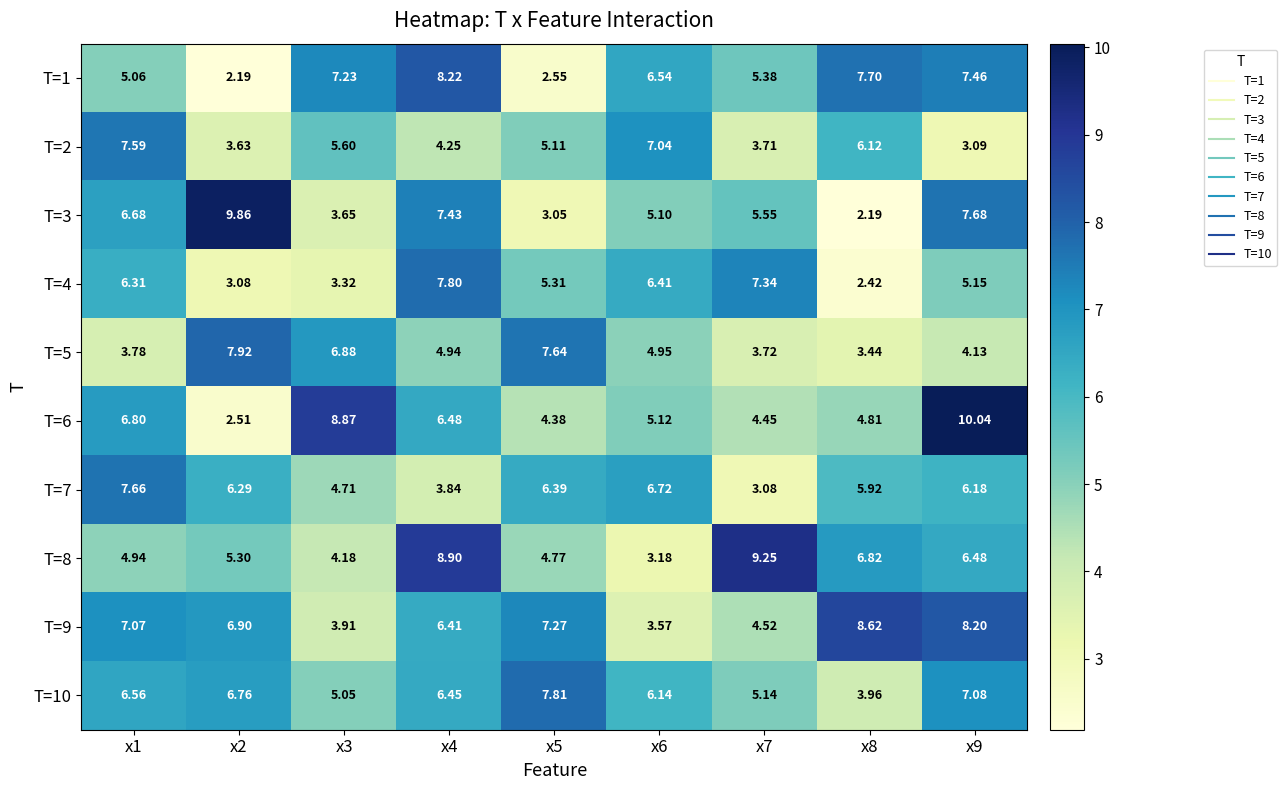

Rank the series by their maximum value, from lowest to highest.

T=2, T=7, T=4, T=10, T=5, T=1, T=9, T=8, T=3, T=6